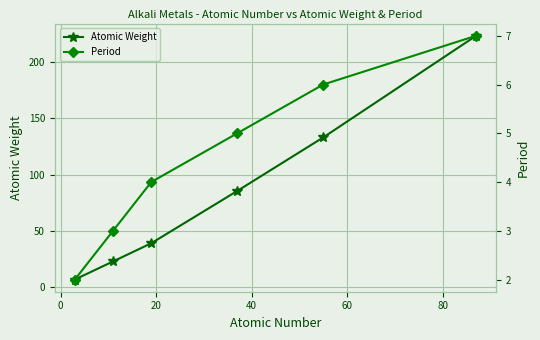

How many values in the Atomic Weight series exceed 85?

3